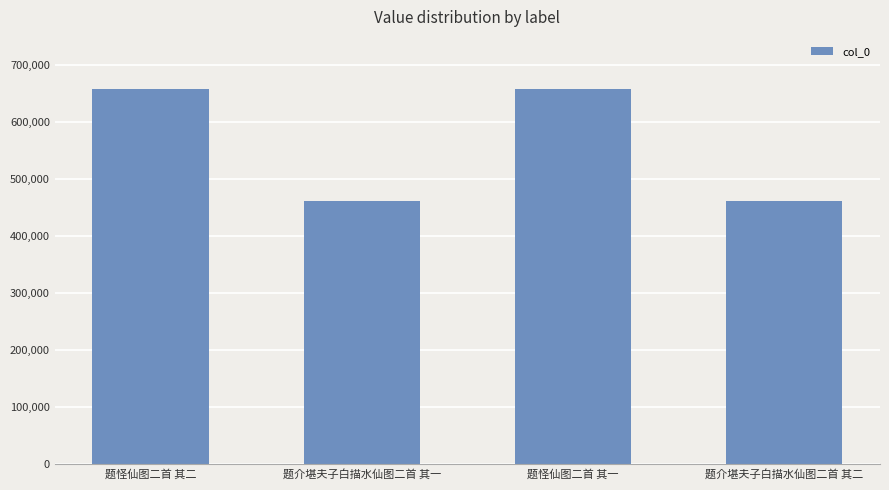

True or false: the data shows 1007134 at 题怪仙图二首 其二.

False